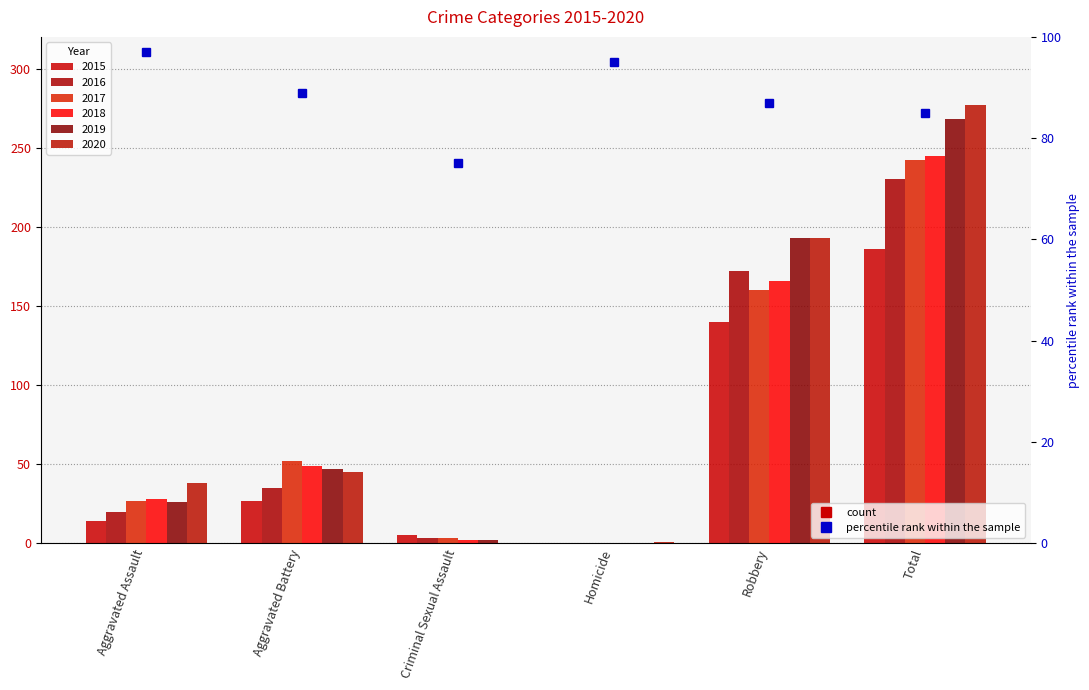

What is the sum of all 2020 values?

554